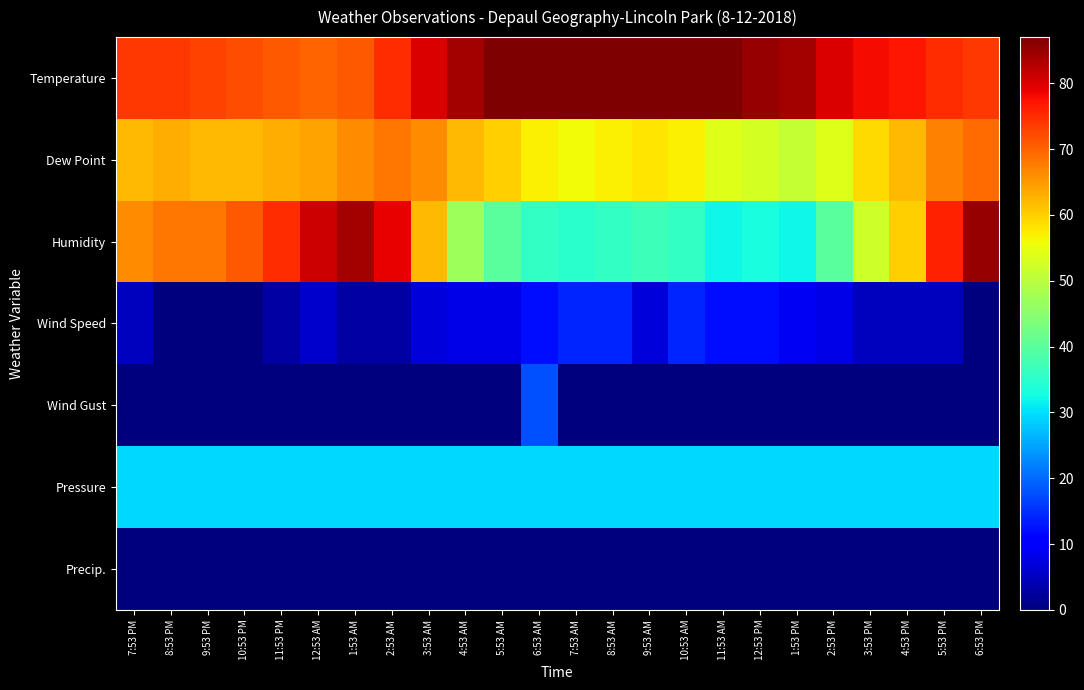

What is the spread (max minus min) of values at 1:53 PM?

84.0